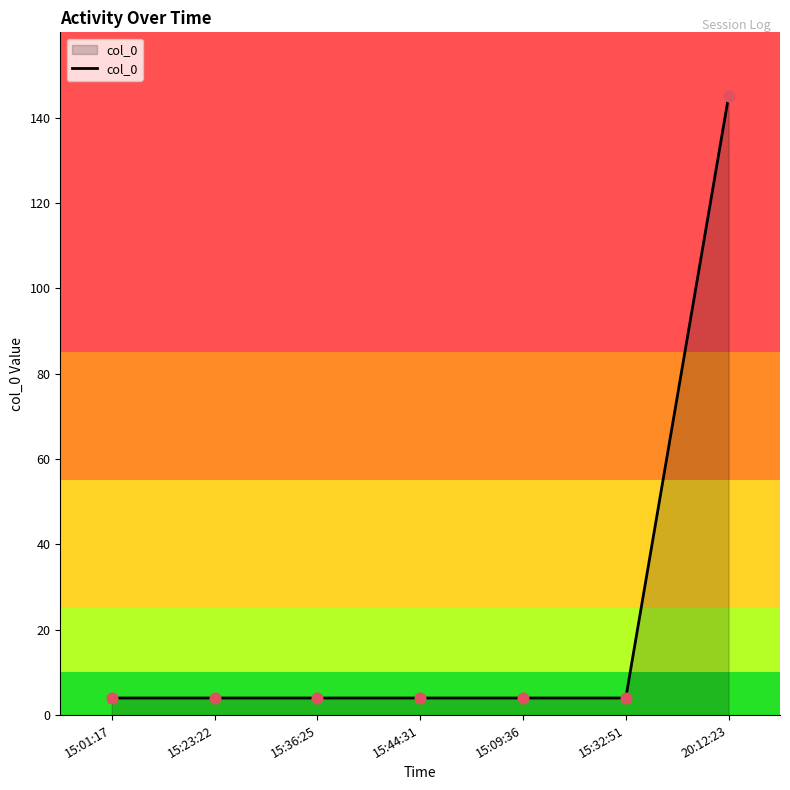

Approximately how many times larger is the value at 15:09:36 compared to 15:23:22?

1.0